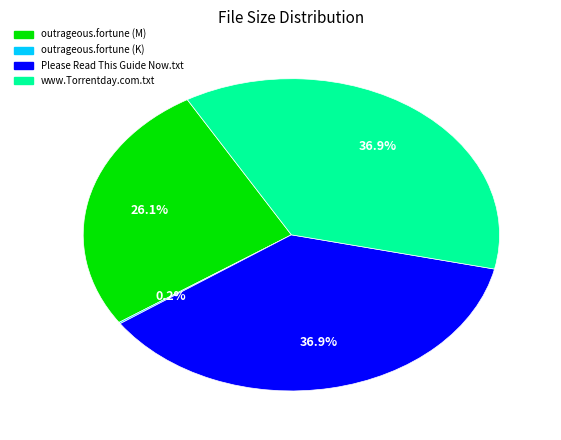

Is there any slice that represents more than half of the pie?

No